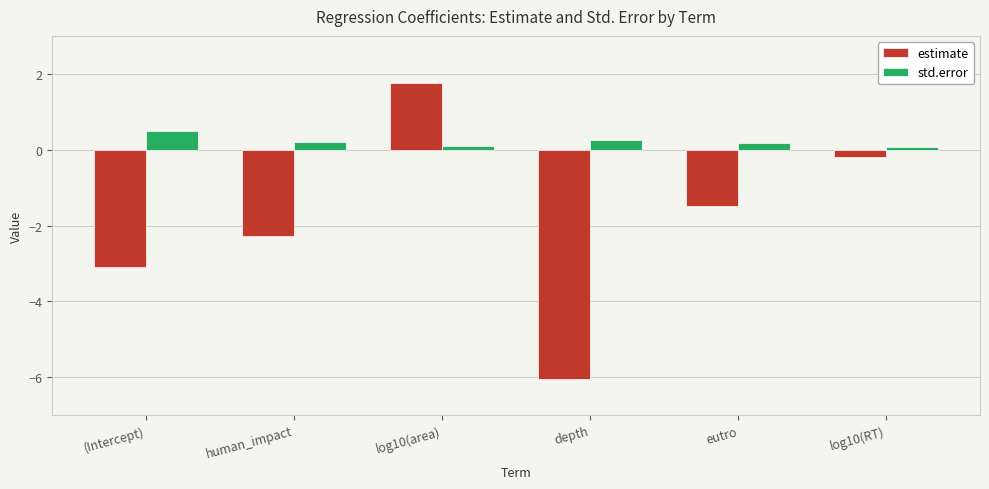

What is the total value across all series at eutro?

-1.3